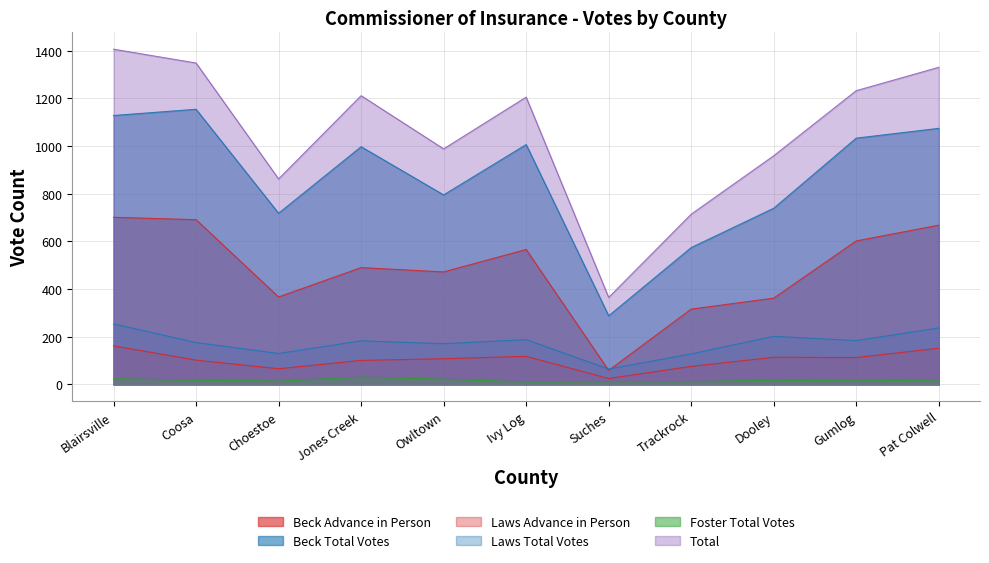

What are all the series names shown in the legend?

Beck Advance in Person, Beck Total Votes, Laws Advance in Person, Laws Total Votes, Foster Total Votes, Total